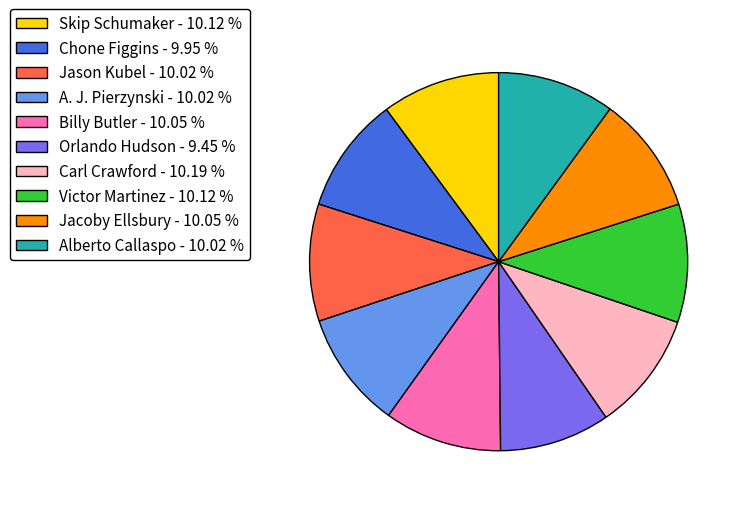

Count the number of slices in the pie.

10